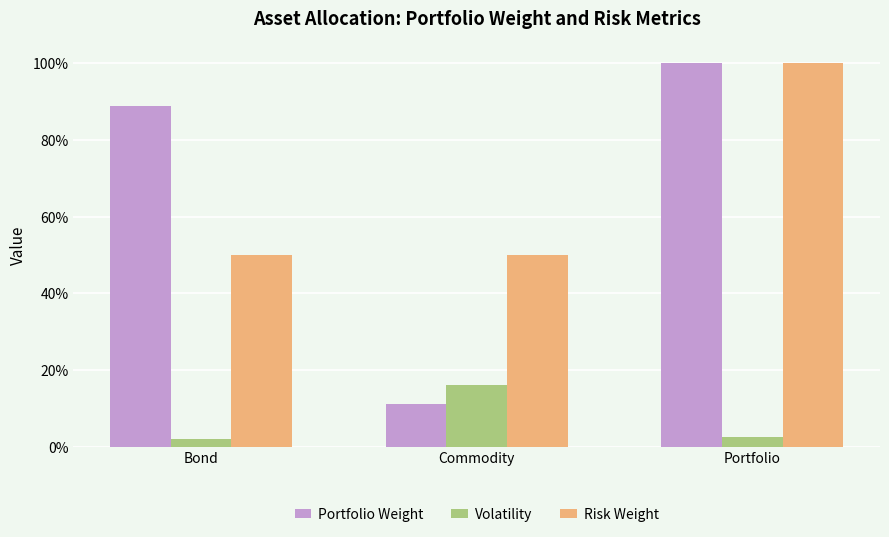

At which label does Volatility reach its minimum?

Bond